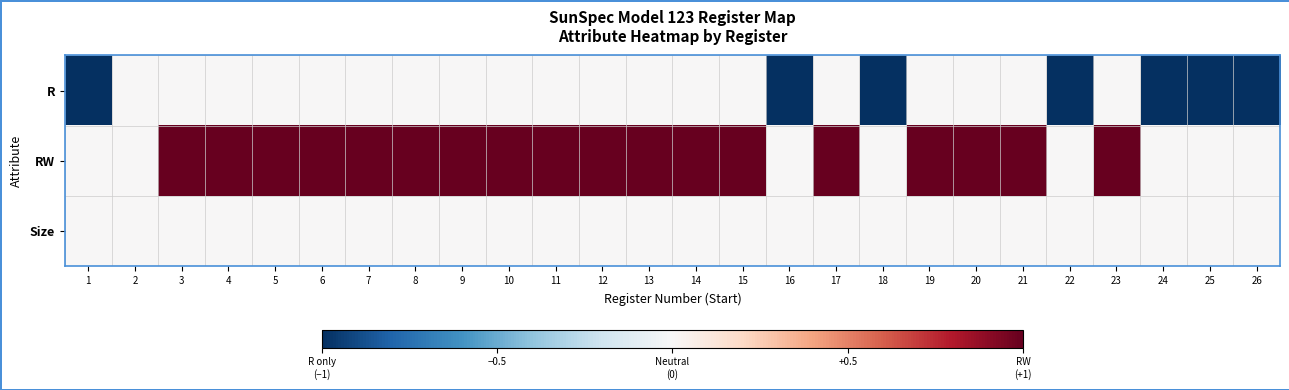

Reading left to right, what are all the values shown in this chart?

R: 1=-1	2=0	3=0	4=0	5=0	6=0	7=0	8=0	9=0	10=0	11=0	12=0	13=0	14=0	15=0	16=-1	17=0	18=-1	19=0	20=0	21=0	22=-1	23=0	24=-1	25=-1	26=-1
RW: 1=0	2=0	3=1	4=1	5=1	6=1	7=1	8=1	9=1	10=1	11=1	12=1	13=1	14=1	15=1	16=0	17=1	18=0	19=1	20=1	21=1	22=0	23=1	24=0	25=0	26=0
Size: 1=0	2=0	3=0	4=0	5=0	6=0	7=0	8=0	9=0	10=0	11=0	12=0	13=0	14=0	15=0	16=0	17=0	18=0	19=0	20=0	21=0	22=0	23=0	24=0	25=0	26=0